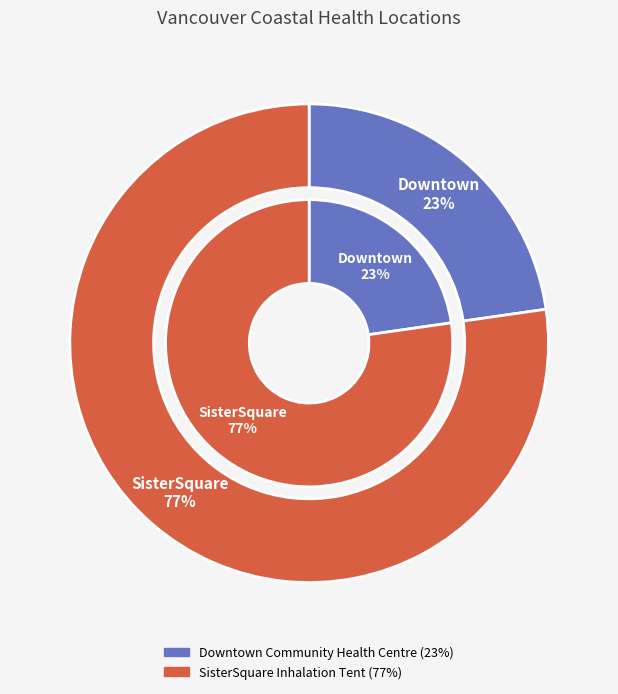

To the nearest percent, what is the combined percentage of SisterSquare Inhalation Tent and Downtown Community Health Centre?

100%